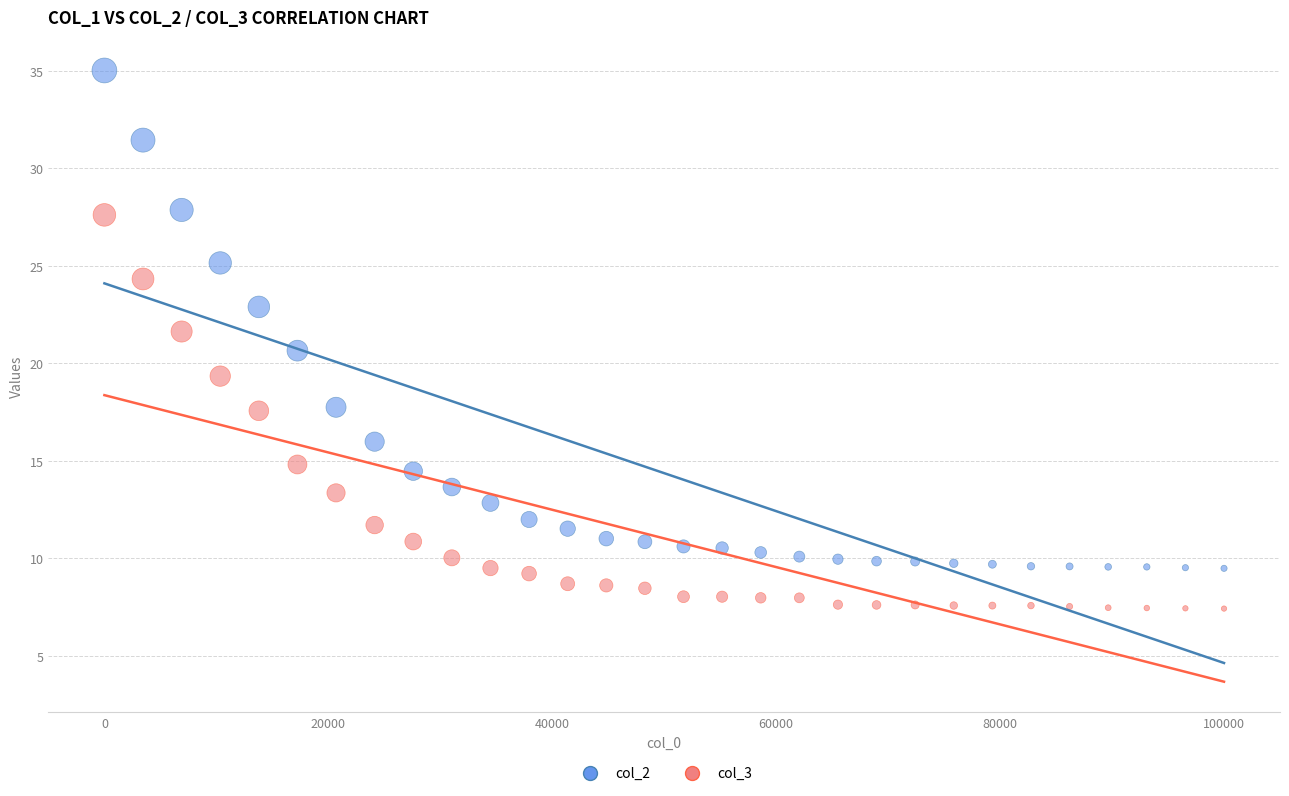

Which series reaches the minimum Y coordinate?

col_3